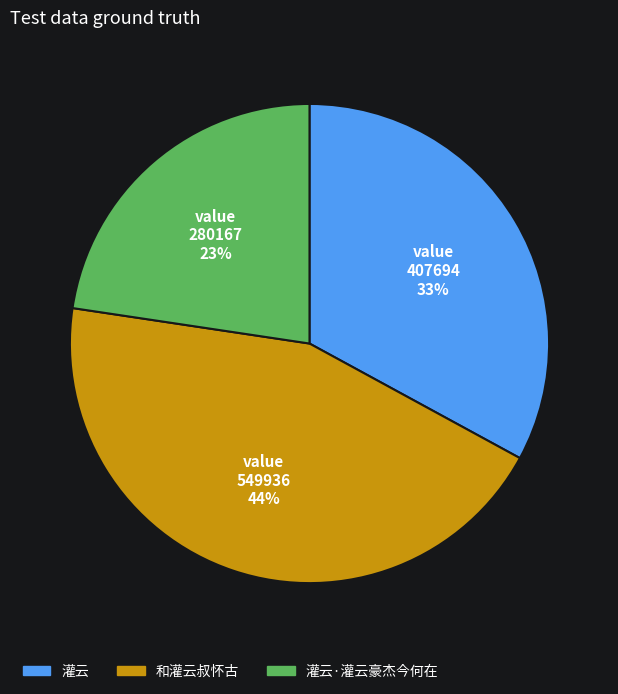

Combined, do 和灌云叔怀古 and 灌云 account for over 50%?

Yes